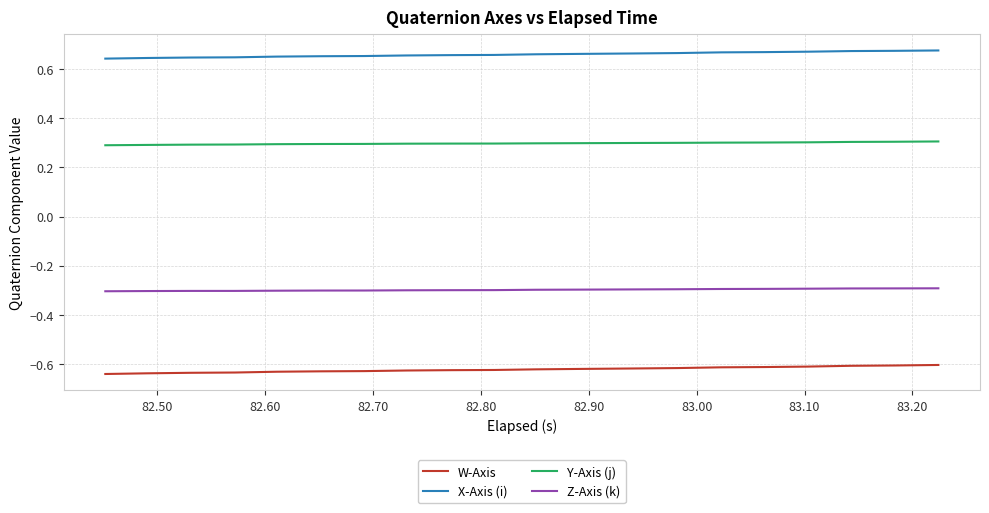

True or false: W-Axis and Z-Axis (k) cross at least once.

False